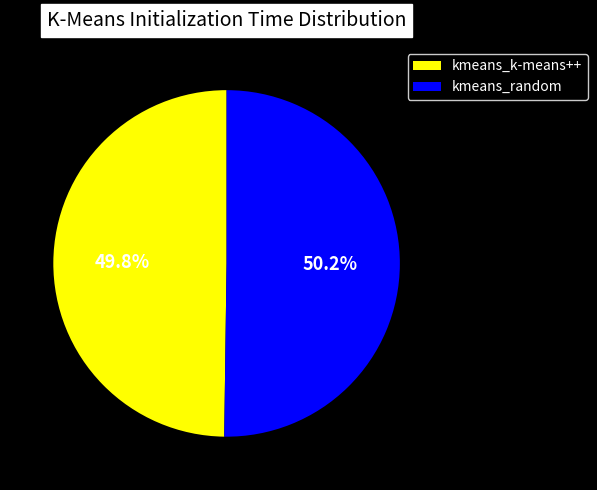

Is it true that kmeans_random is 41% of the pie?

False